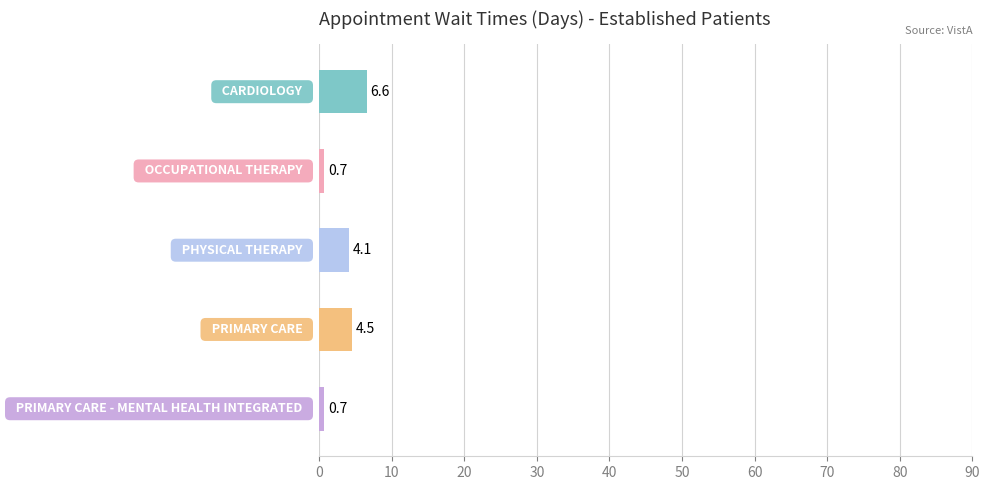

Reading top to bottom, extract all data points from this chart.

6.6	0.7	4.1	4.5	0.7